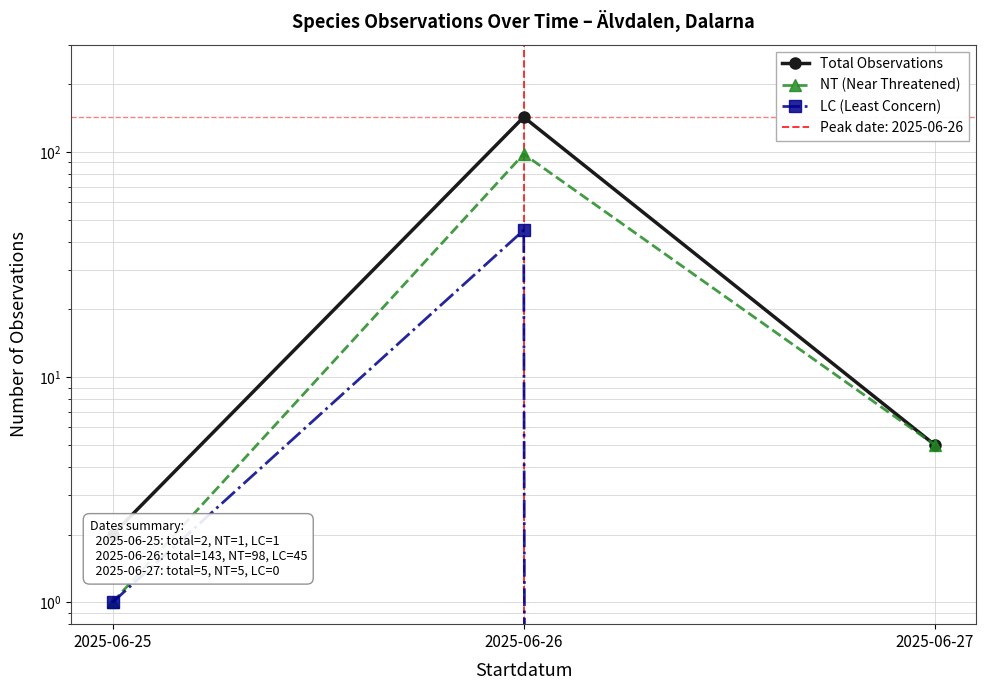

The Total Observations series shows 9 at 2025-06-27. True or false?

False